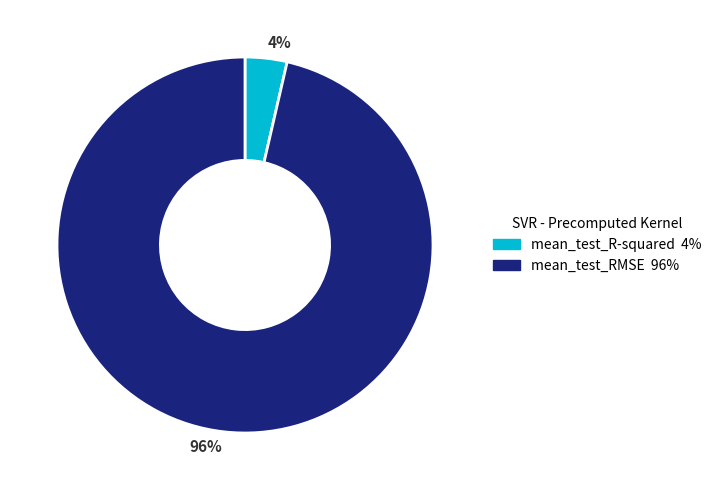

Rank the categories by value from lowest to highest.

4%, 96%